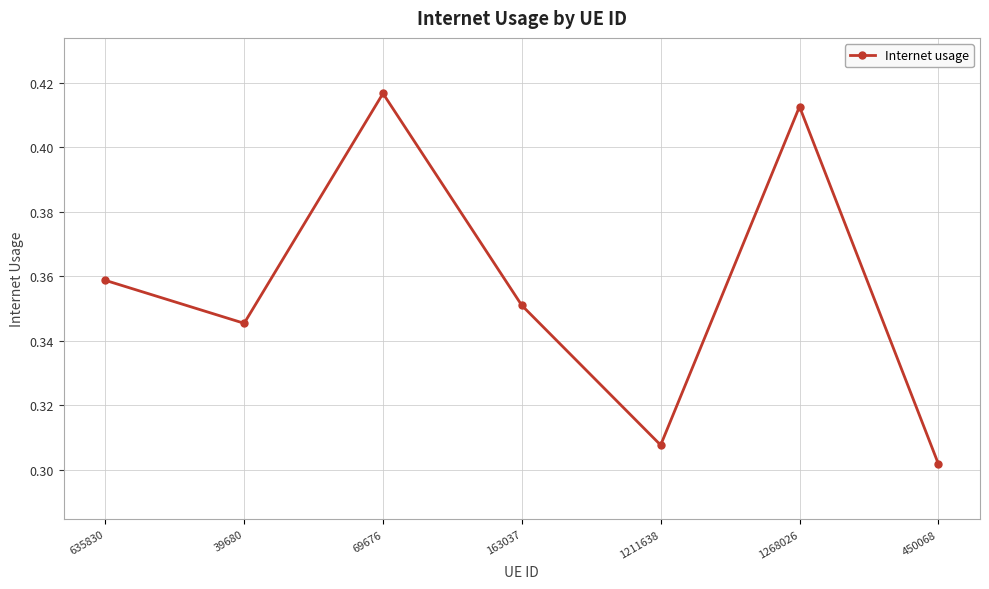

The chart shows a value of 0.5 at 39680. True or false?

False